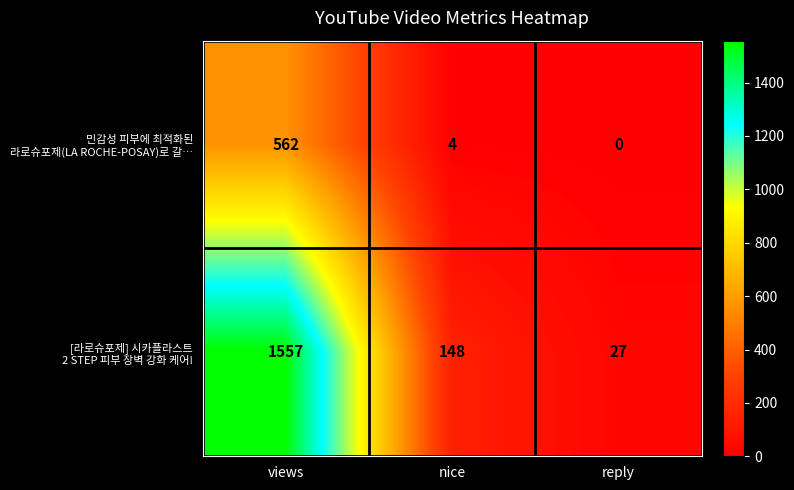

What is the difference between the highest and lowest values at views?

995